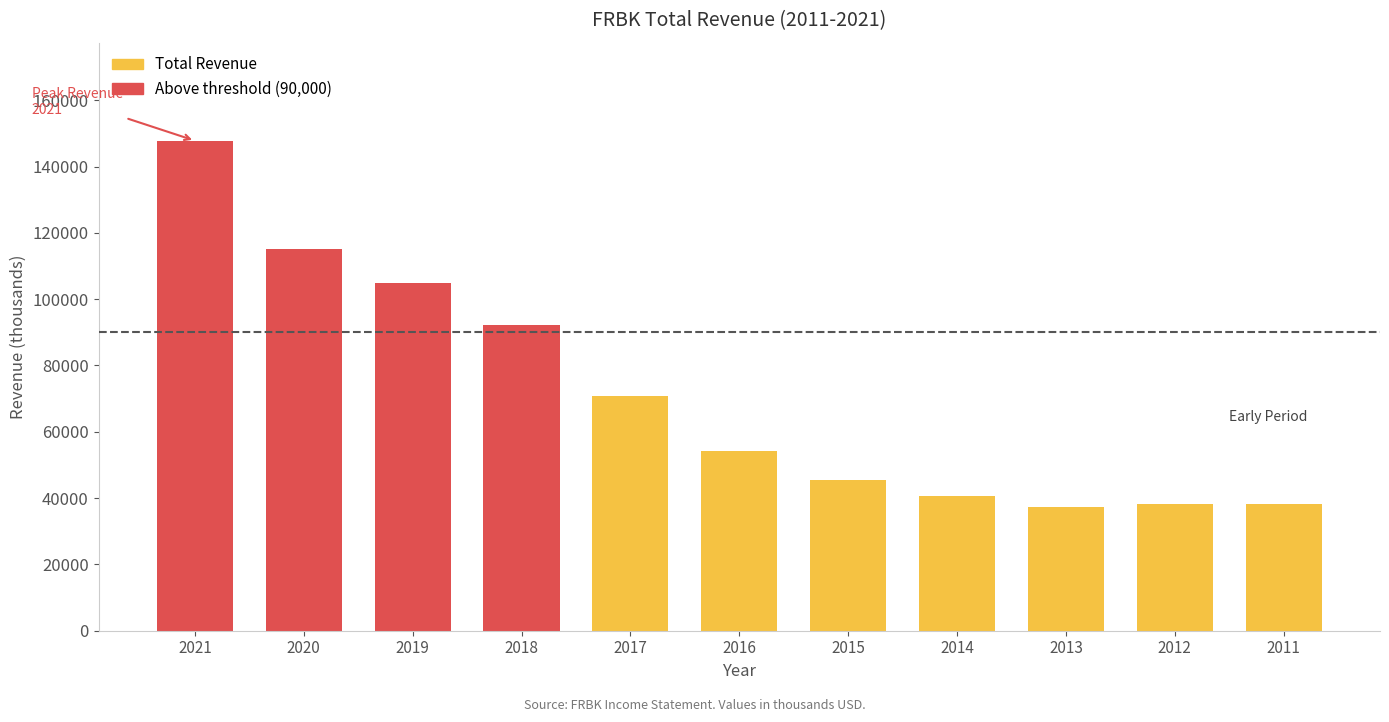

Reading left to right, transcribe all the data shown in this chart.

2021=147800	2020=115000	2019=104900	2018=92100	2017=70800	2016=54200	2015=45400	2014=40500	2013=37200	2012=38300	2011=38300